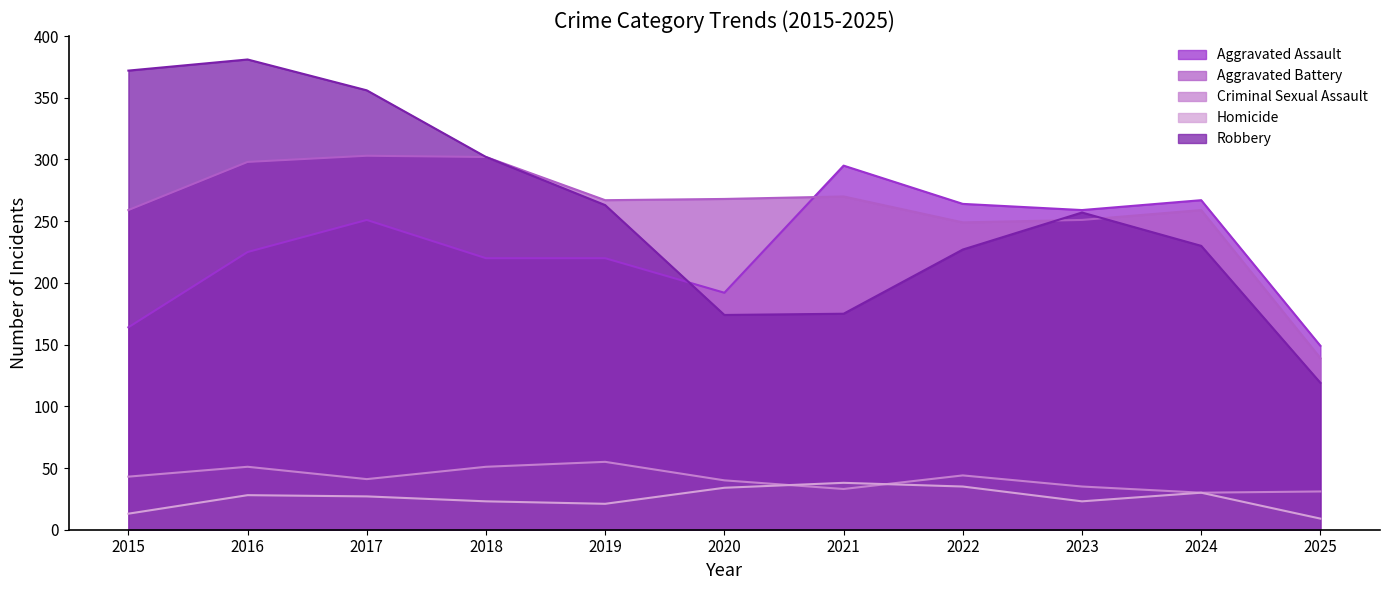

How many data points in Aggravated Assault are above 225?

5